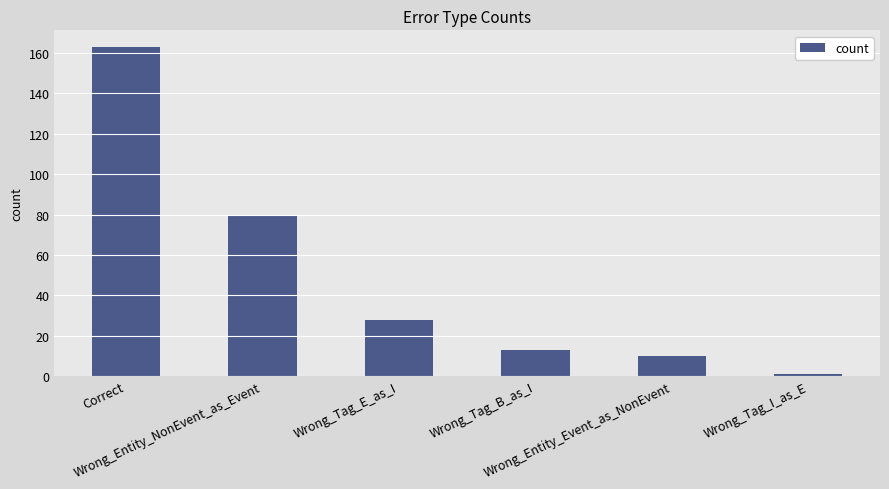

List the labels in order of value, smallest first.

Wrong_Tag_I_as_E, Wrong_Entity_Event_as_NonEvent, Wrong_Tag_B_as_I, Wrong_Tag_E_as_I, Wrong_Entity_NonEvent_as_Event, Correct